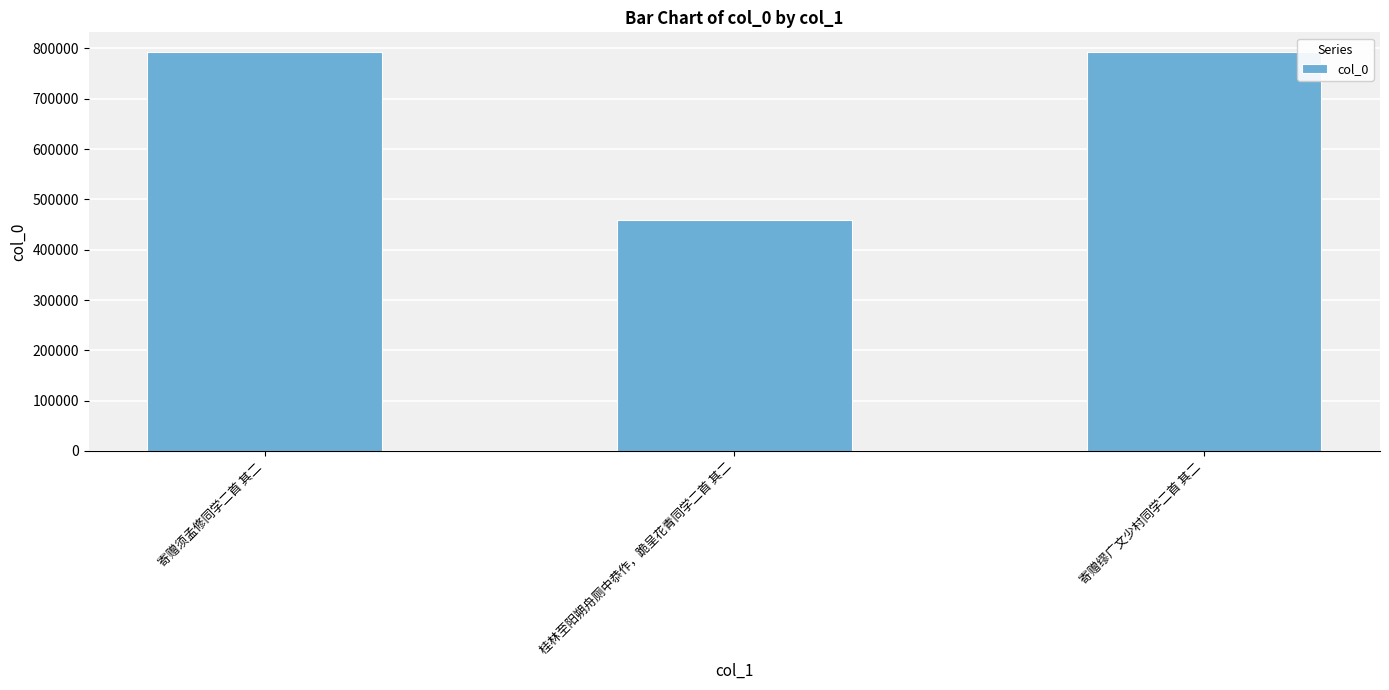

What position from the left is 桂林至阳朔舟厕中恭作，跪呈花青同学二首 其二?

2